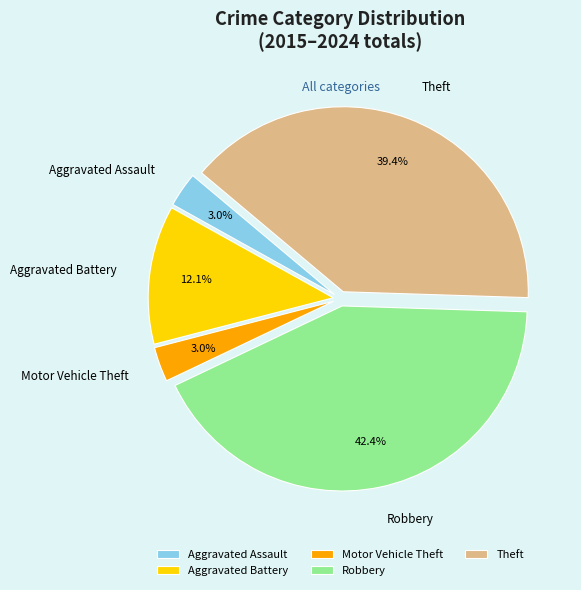

Do Aggravated Assault and Robbery together represent more than half of the pie?

No